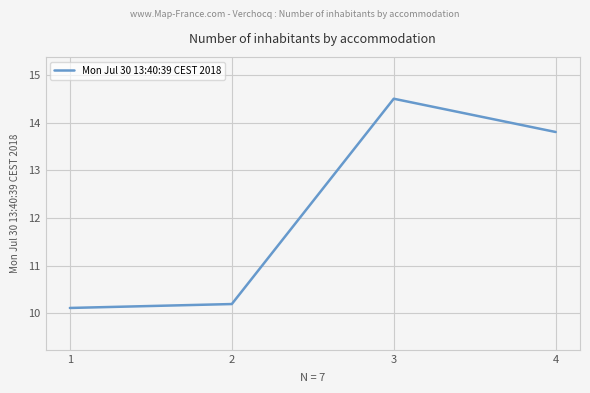

True or false: the data has more than 1 interior local peaks.

False